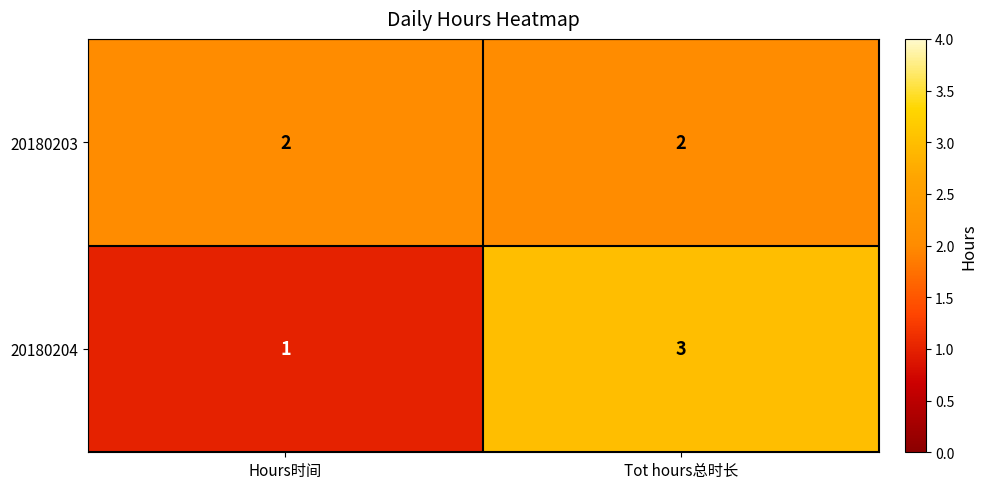

What is the smallest value displayed?

1